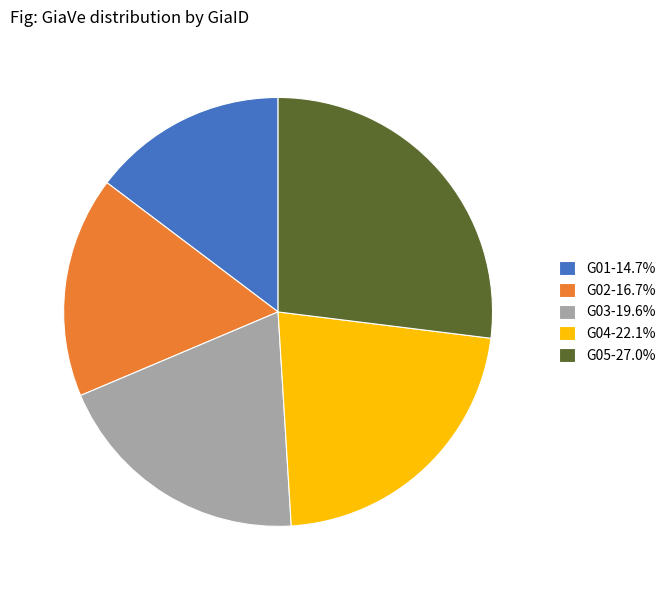

What is the ratio of the value at G02-16.7% to the value at G01-14.7%?

1.1